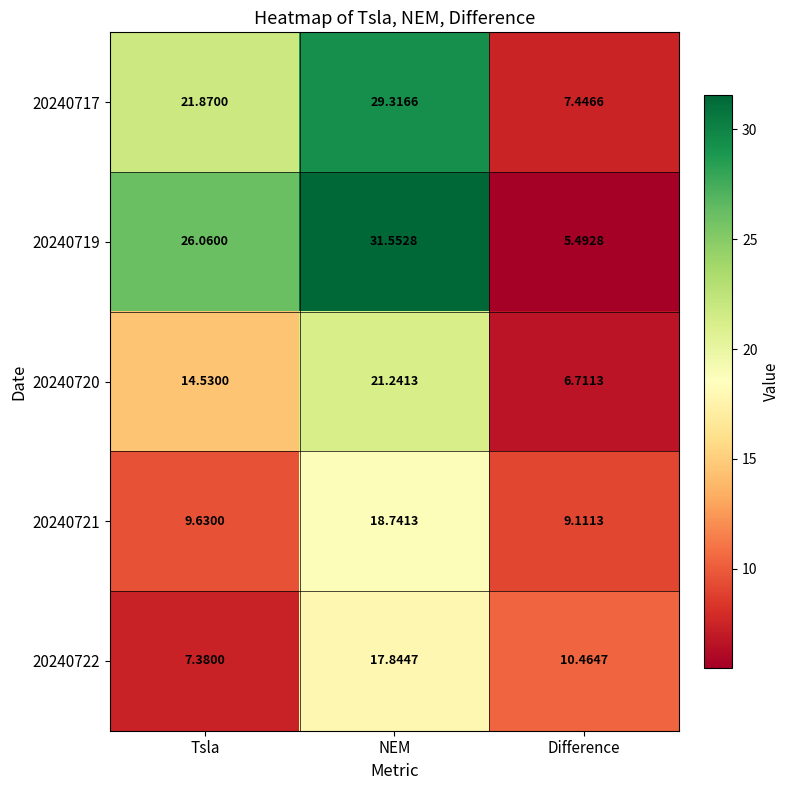

Where is 20240722 nearest to the value 12?

Difference